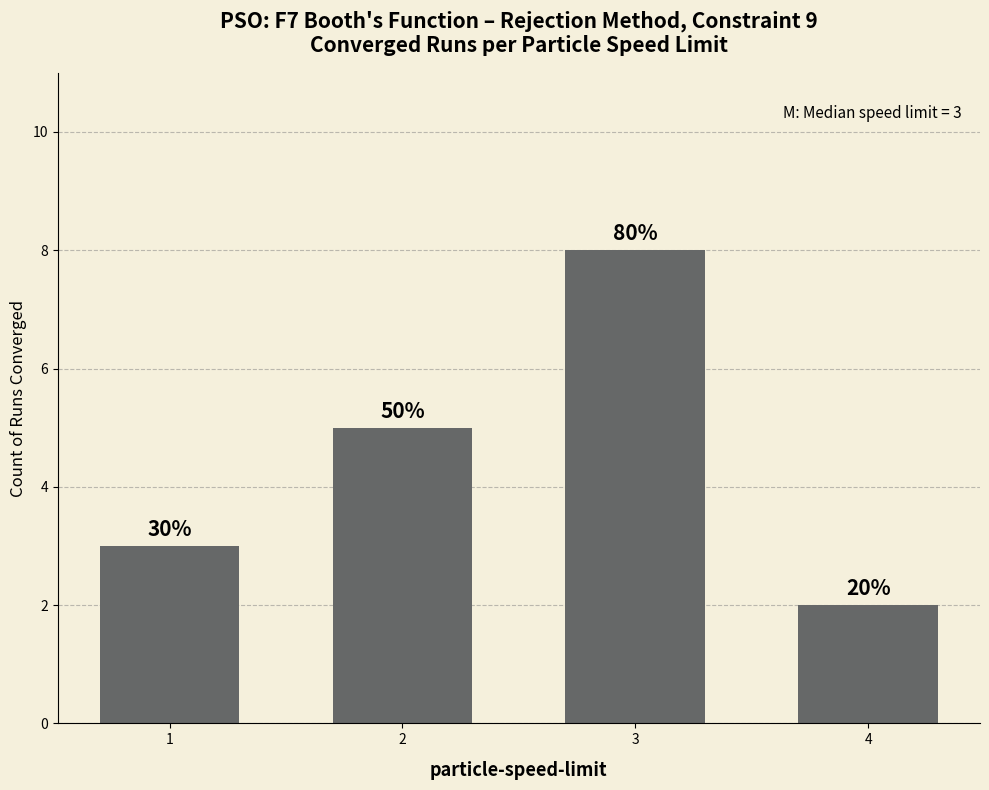

What is the sum of all values?

18